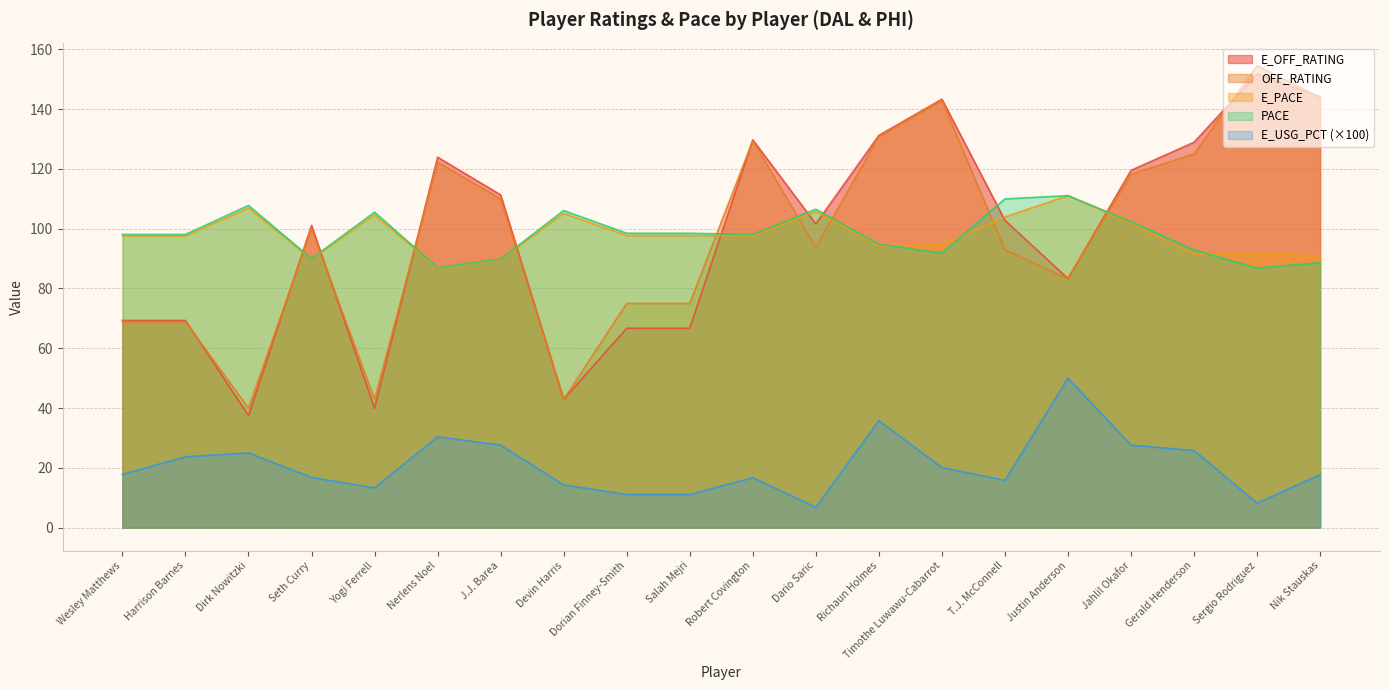

At how many categories does at least one series exceed 26?

20